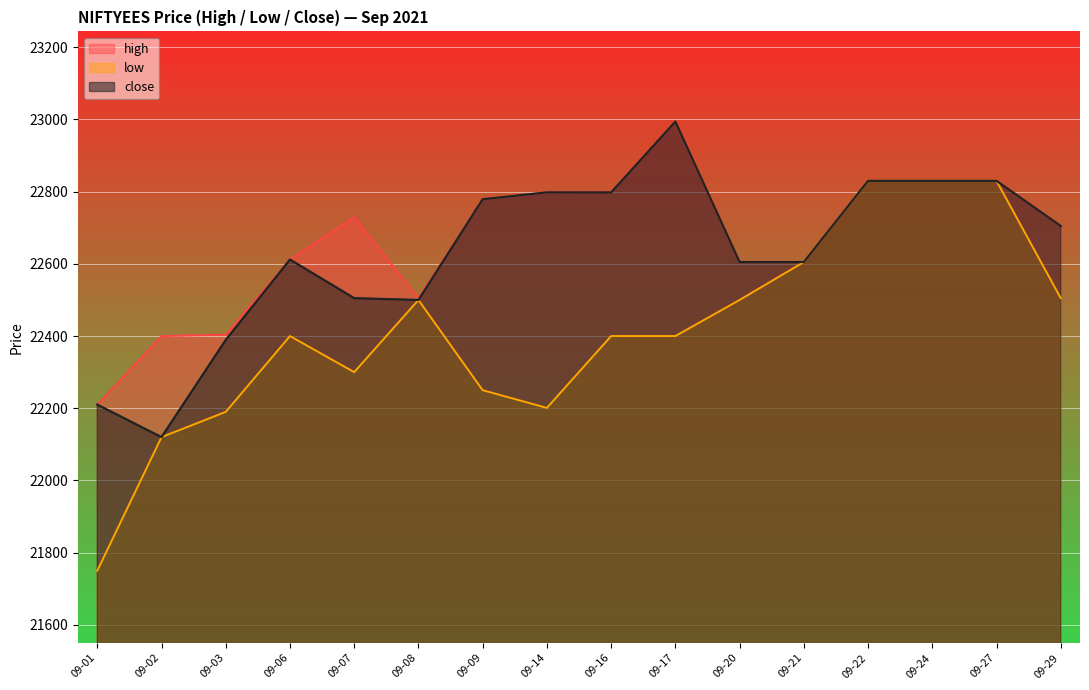

Where is the first local minimum for low?

09-07